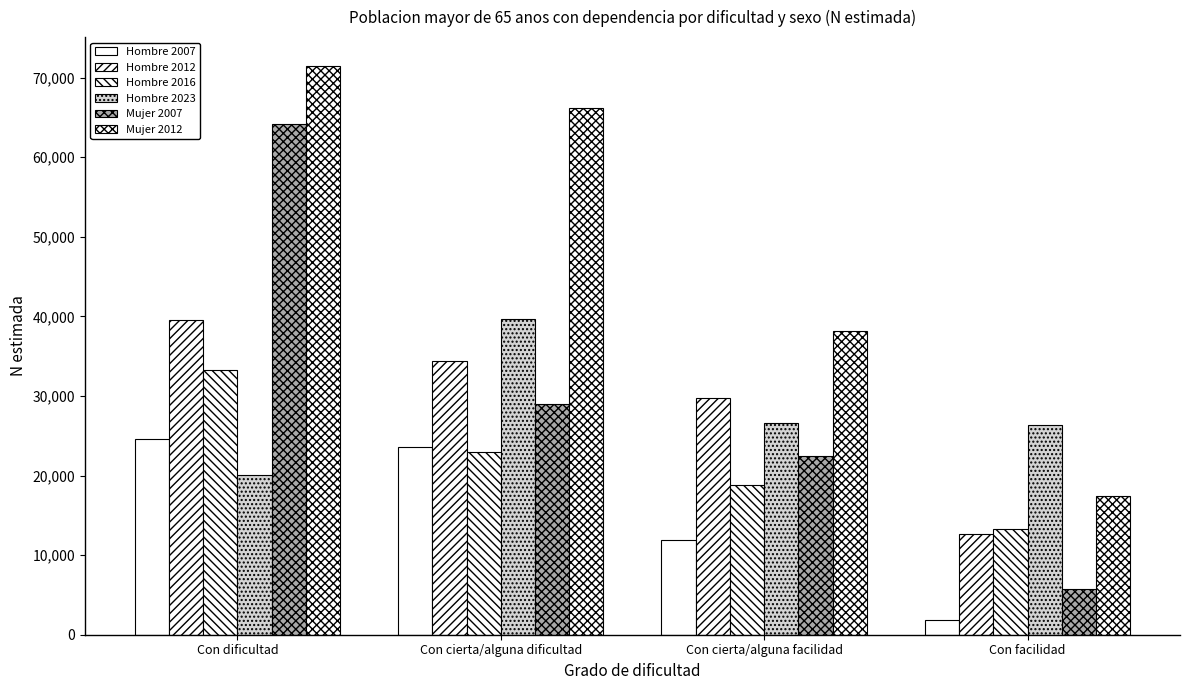

How many bars are there in each group?

6